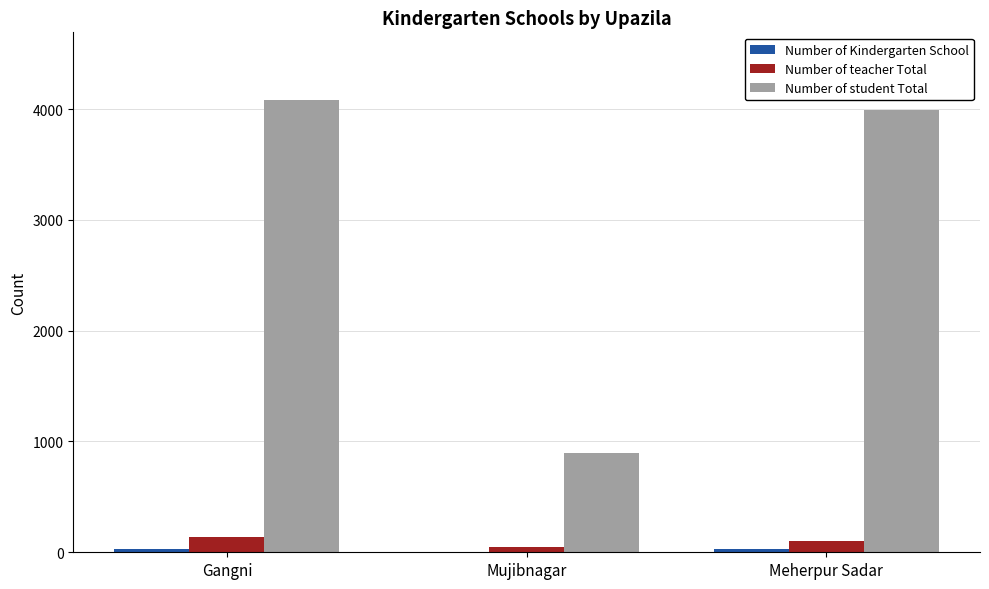

Does the chart contain stacked bars?

No